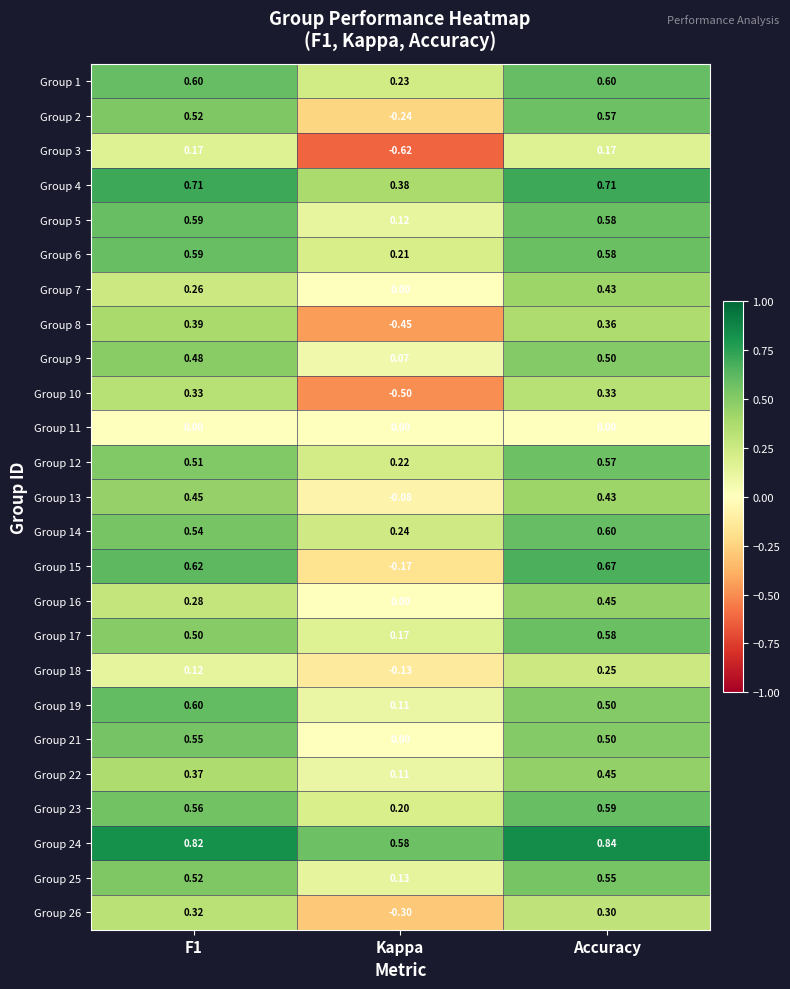

Which series changed the most between F1 and Kappa?

Group 8